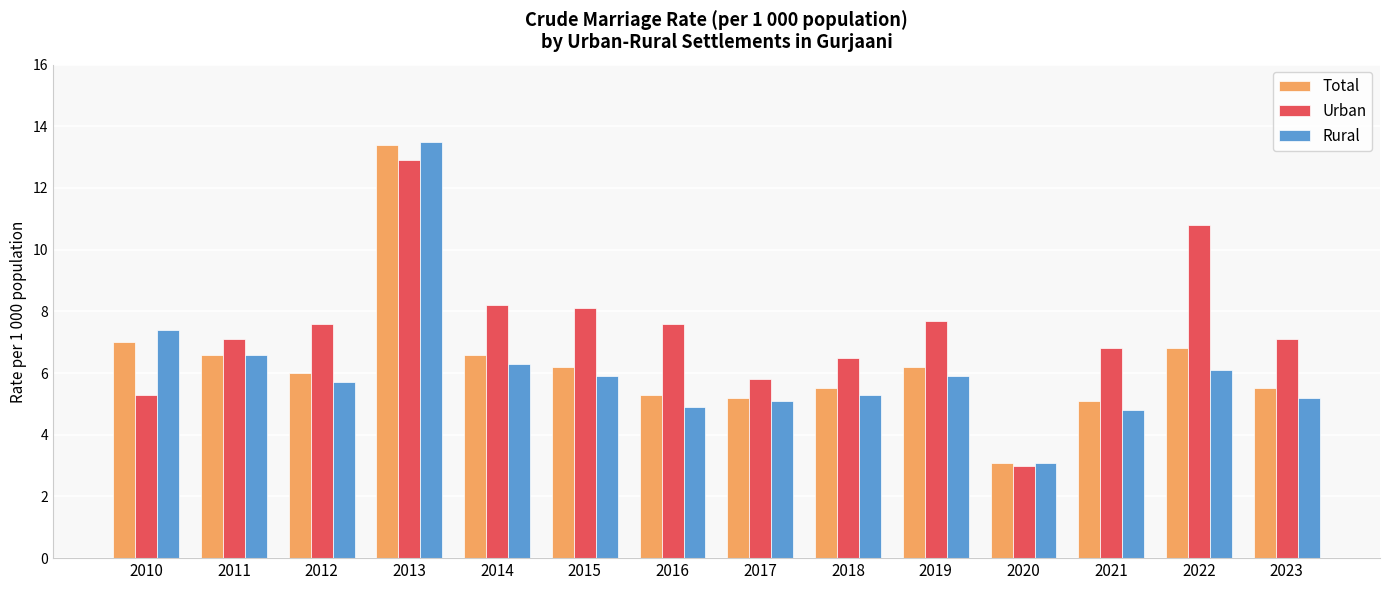

At which label is Rural closest to 8?

2010